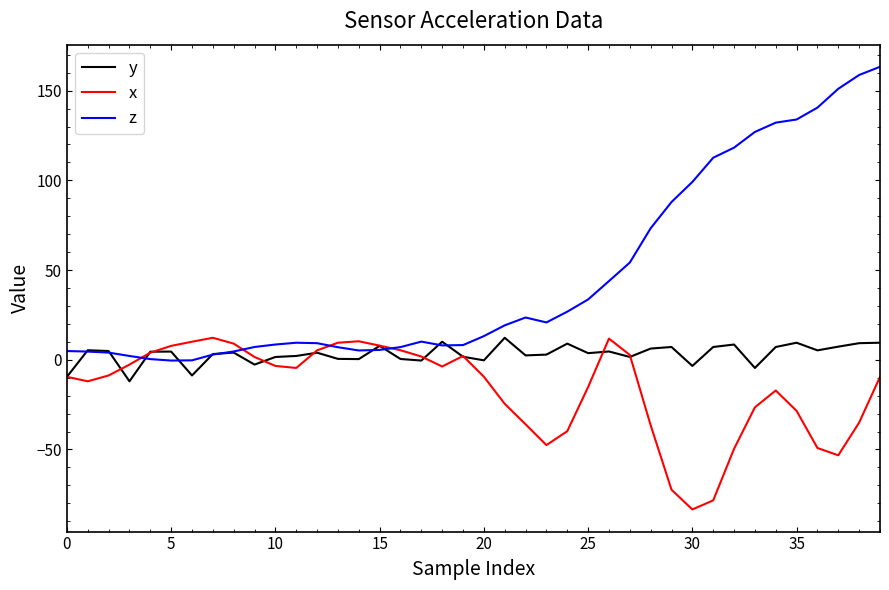

Which series has the widest spread of values?

z